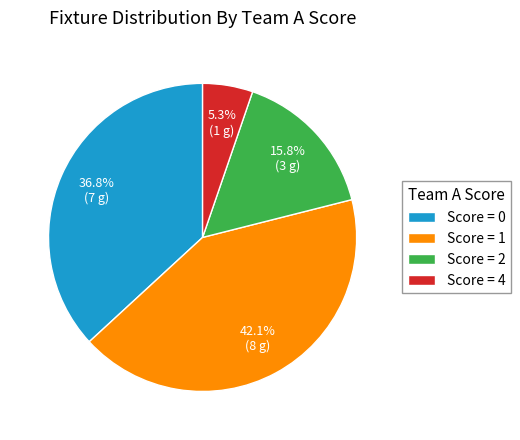

Which category has the biggest portion of the pie?

Score = 1